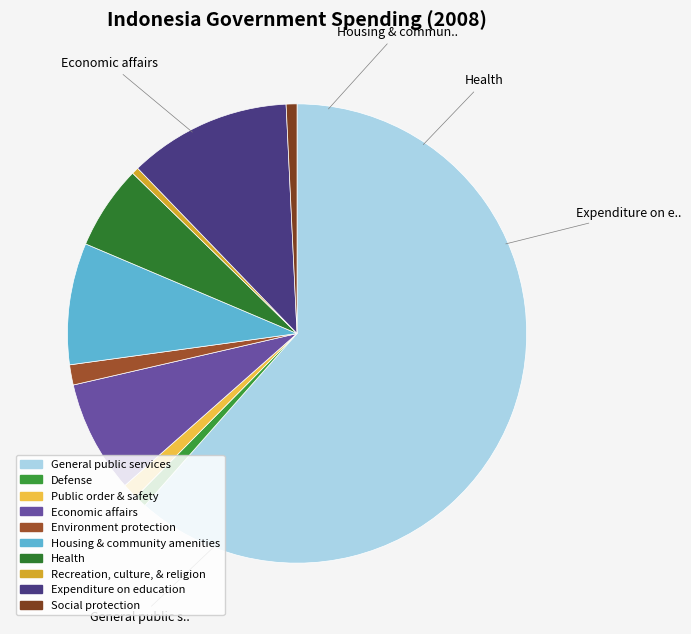

To the nearest percent, what is the difference between the largest and smallest slice percentages?

61%